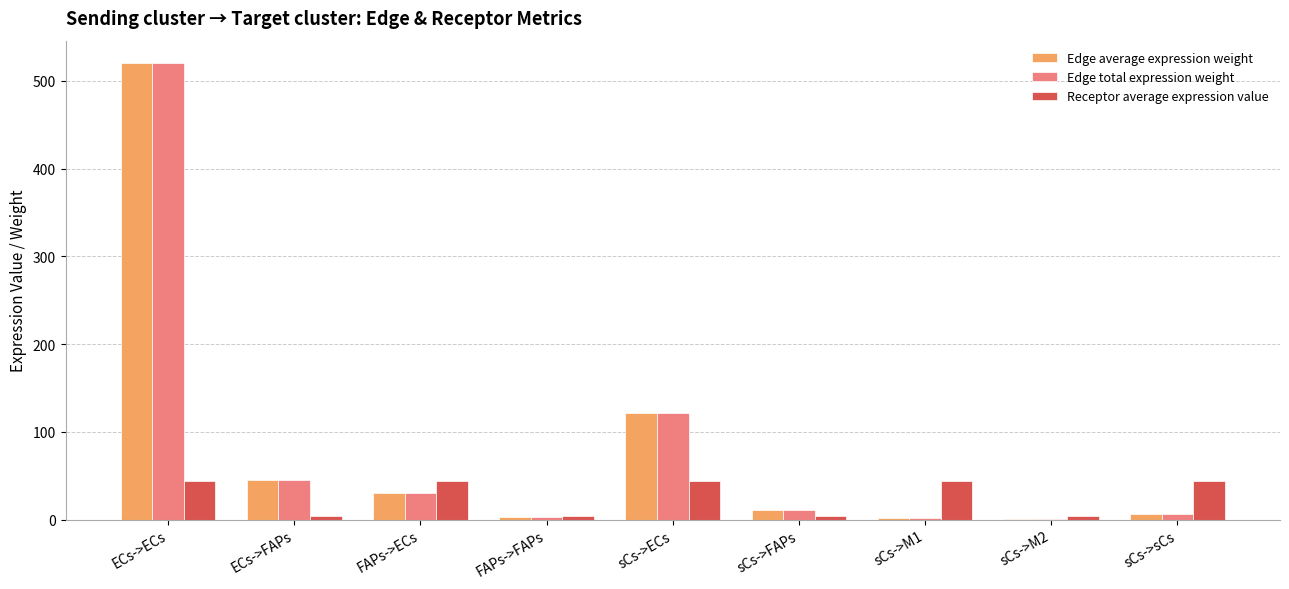

What is the sum of all Edge total expression weight values?

739.3